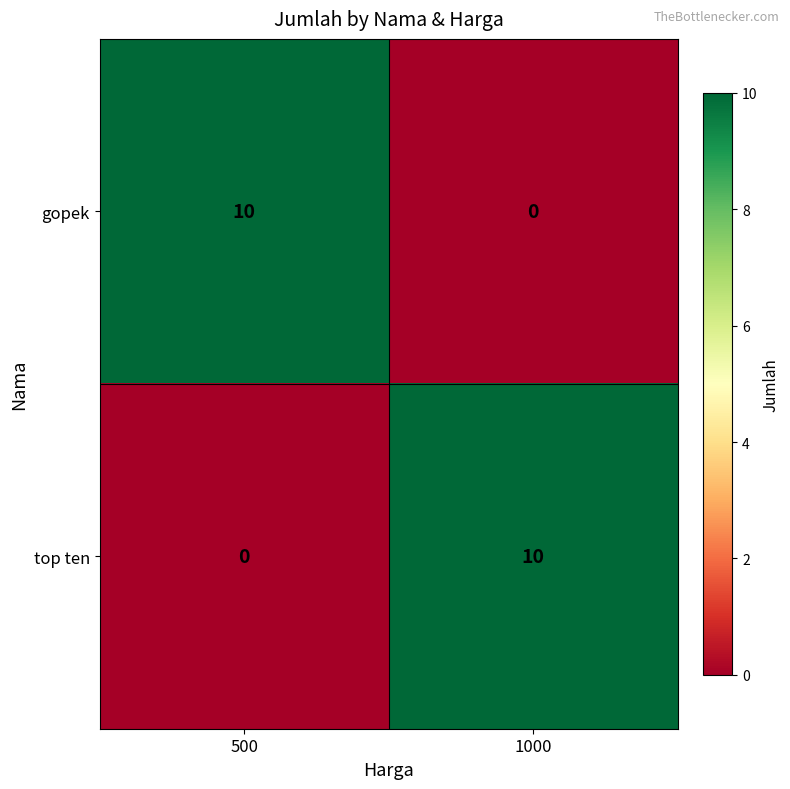

At how many categories does at least one series exceed 7?

2